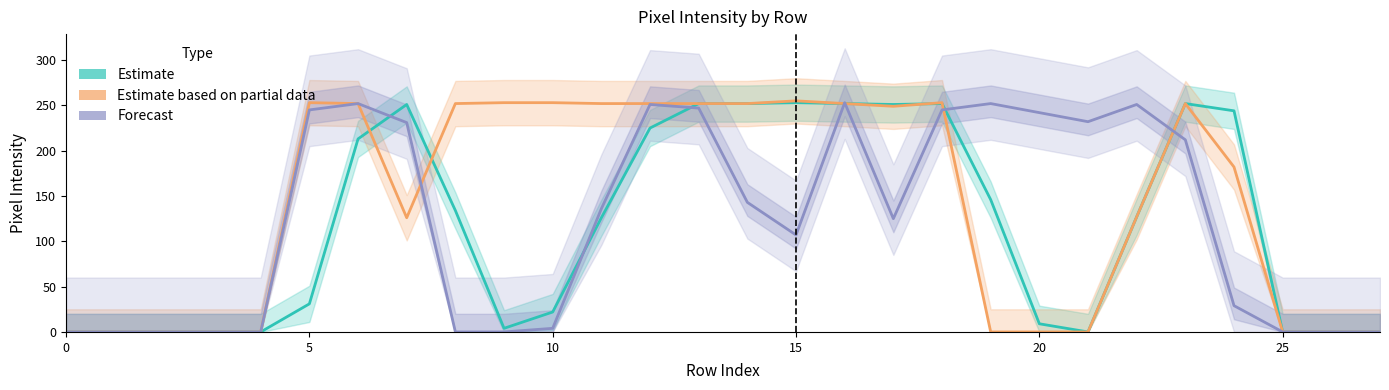

What are all the series names shown in the legend?

Estimate, Estimate based on partial data, Forecast